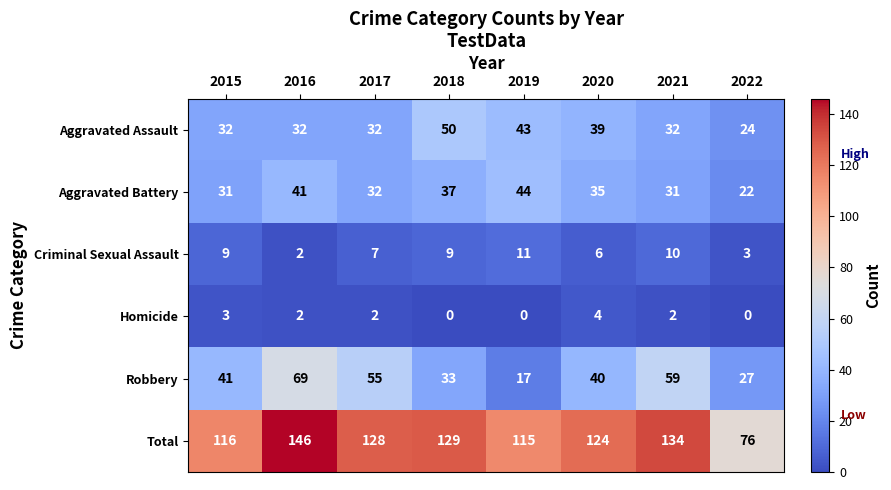

At which category is the sum across all series the highest?

2016